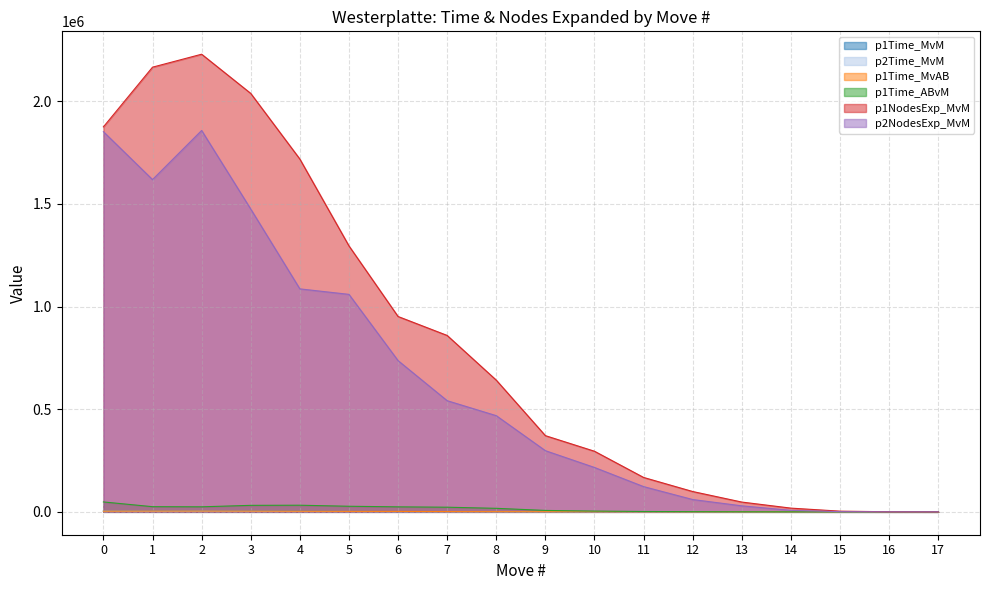

The p2NodesExp_MvM series shows 2588292 at 0. True or false?

False